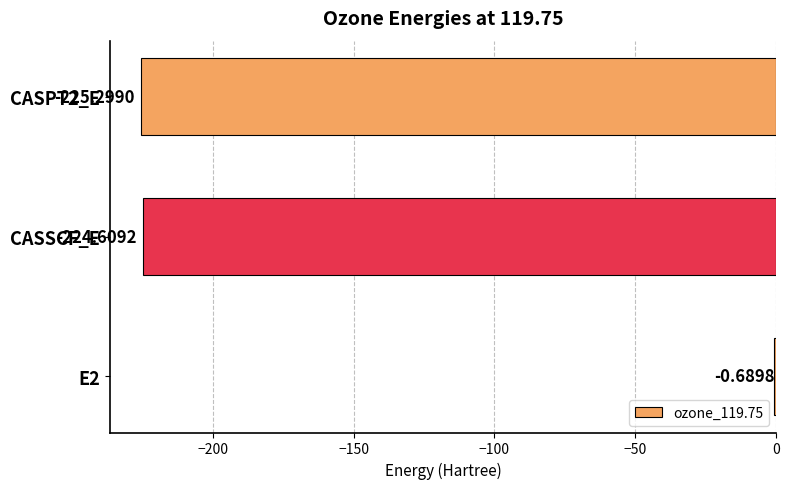

What is the sum of the values at CASSCF_E and CASPT2_E?

-449.9